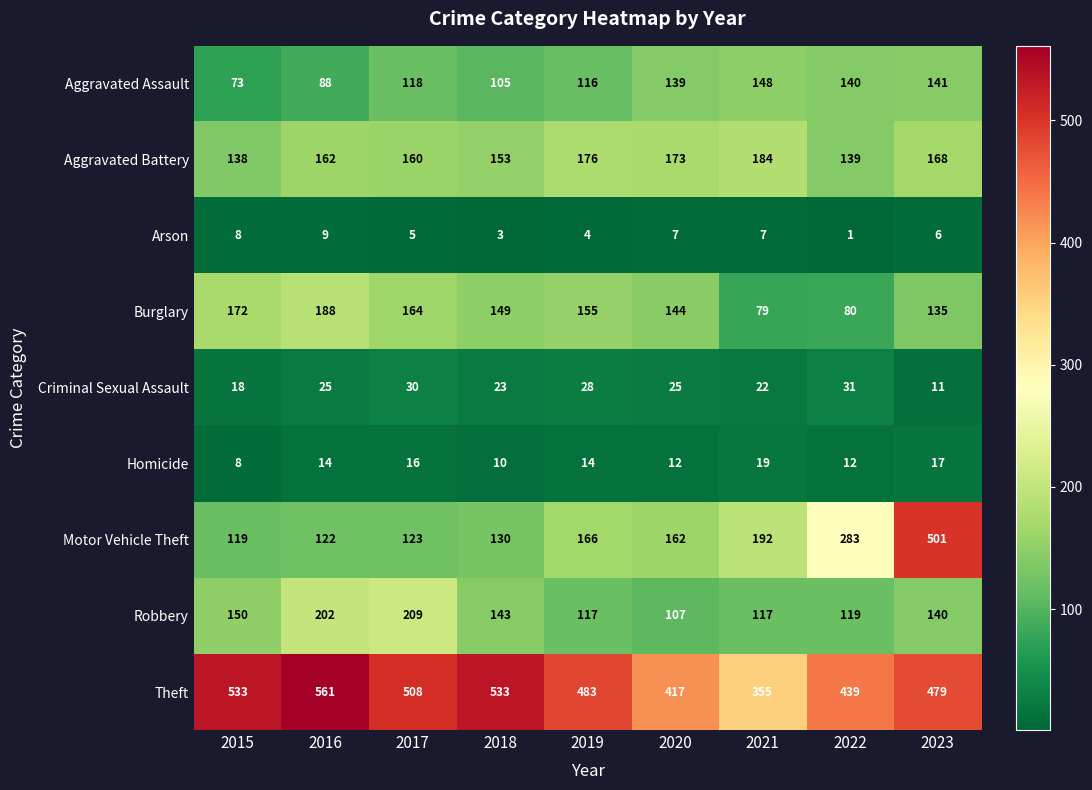

List the series in order of their peak value, lowest first.

Arson, Homicide, Criminal Sexual Assault, Aggravated Assault, Aggravated Battery, Burglary, Robbery, Motor Vehicle Theft, Theft